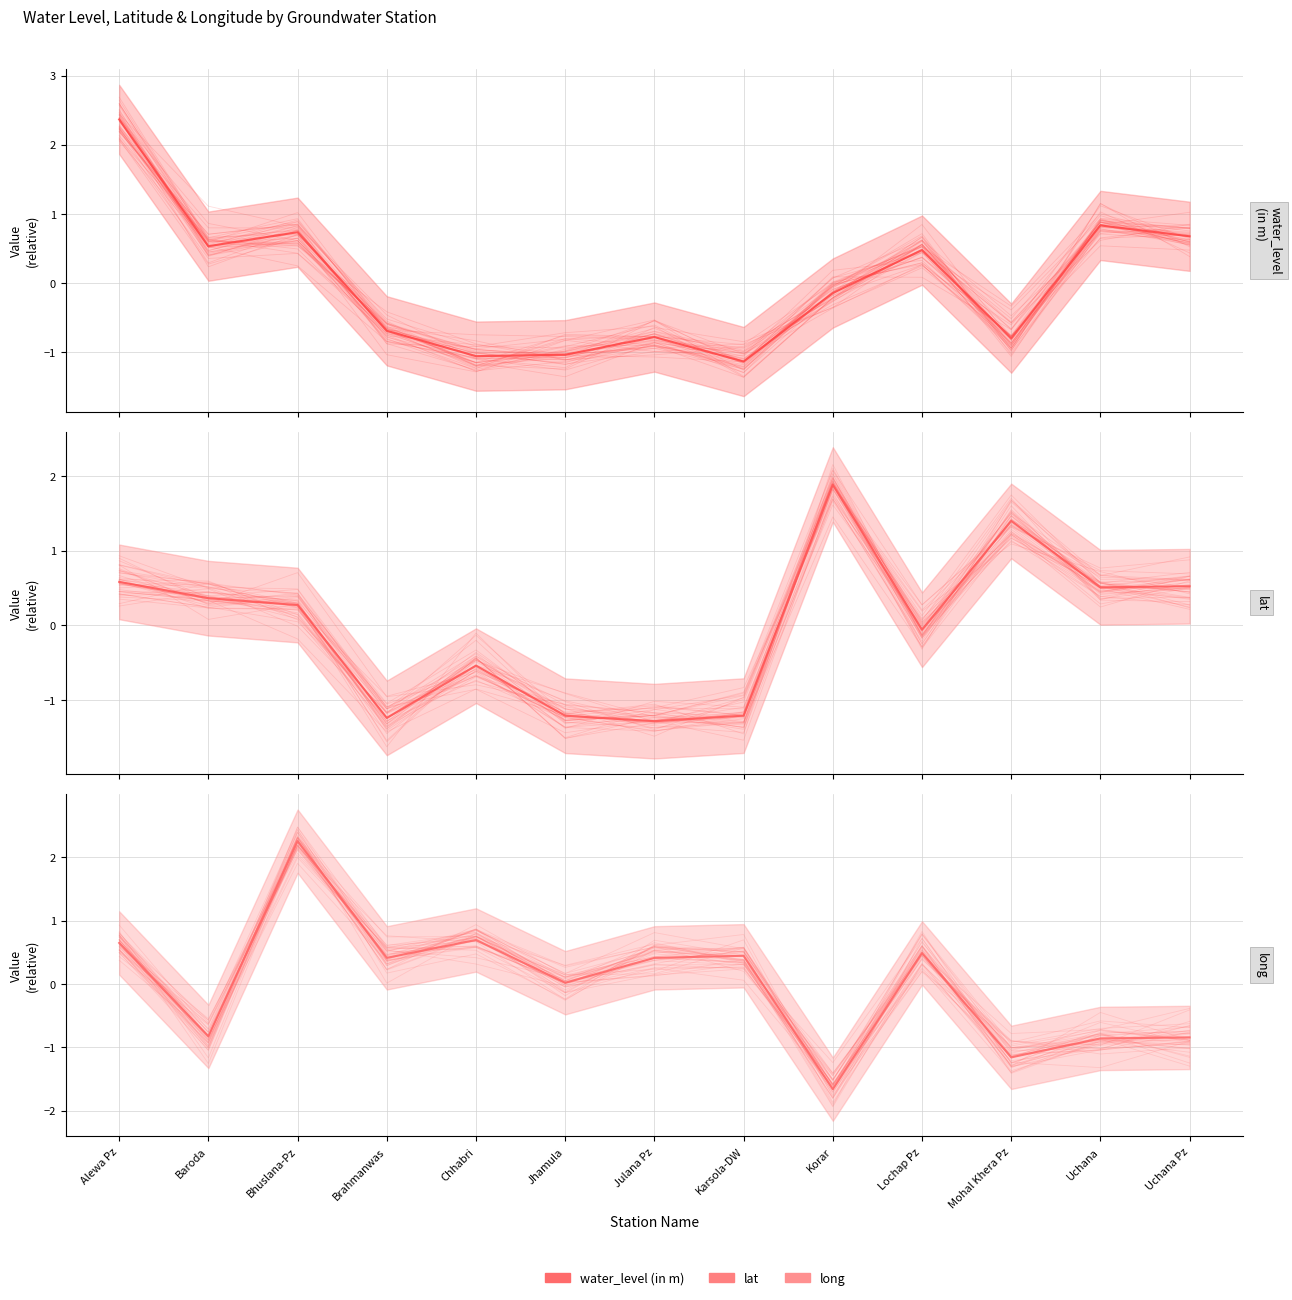

What is the difference between the lat values at Mohal Khera Pz and Bhuslana-Pz?

1.1